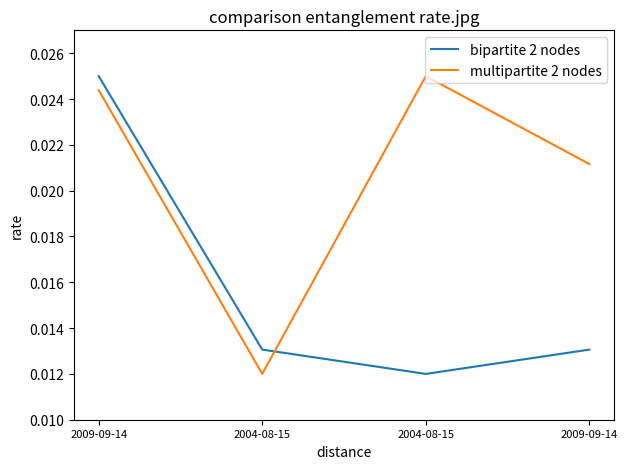

How many bipartite 2 nodes values are between 0 and 1?

4